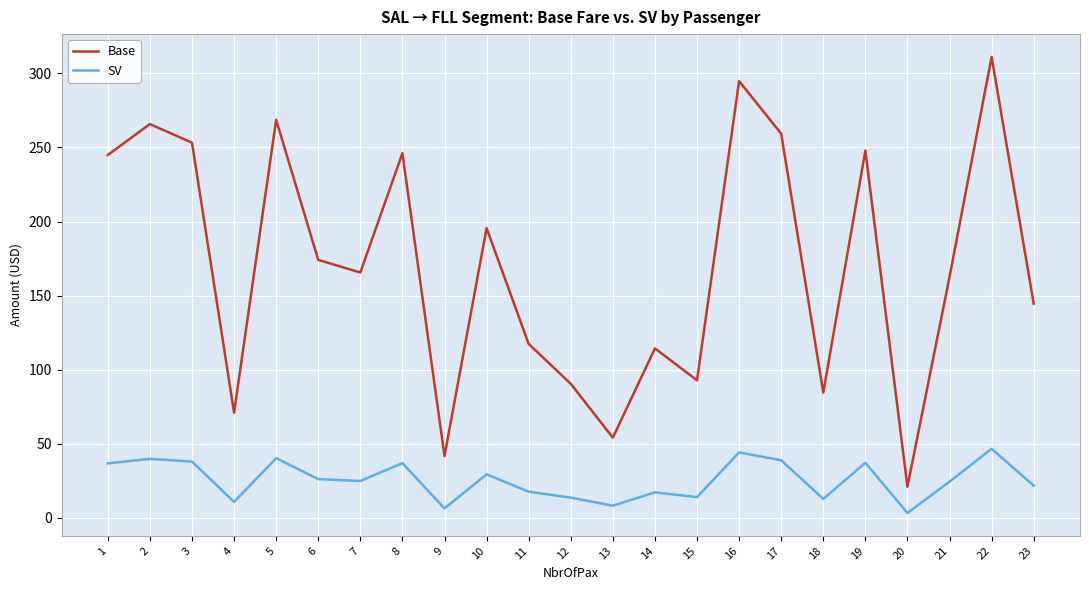

What is the maximum value shown in the chart?

311.2